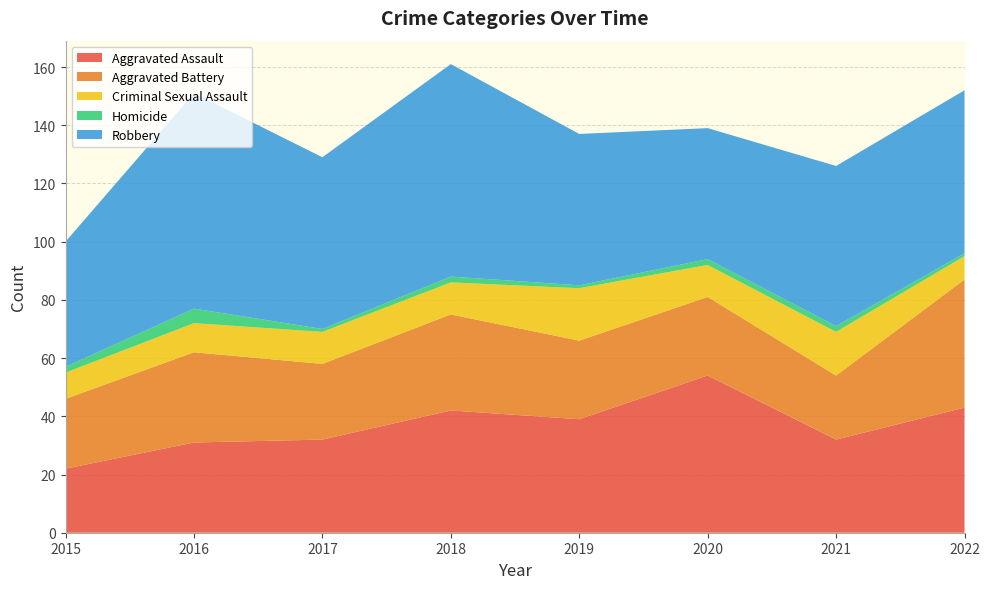

Reading left to right, transcribe all the data shown in this chart.

Aggravated Assault: 22	31	32	42	39	54	32	43
Aggravated Battery: 24	31	26	33	27	27	22	44
Criminal Sexual Assault: 9	10	11	11	18	11	15	8
Homicide: 2	5	1	2	1	2	2	1
Robbery: 43	74	59	73	52	45	55	56